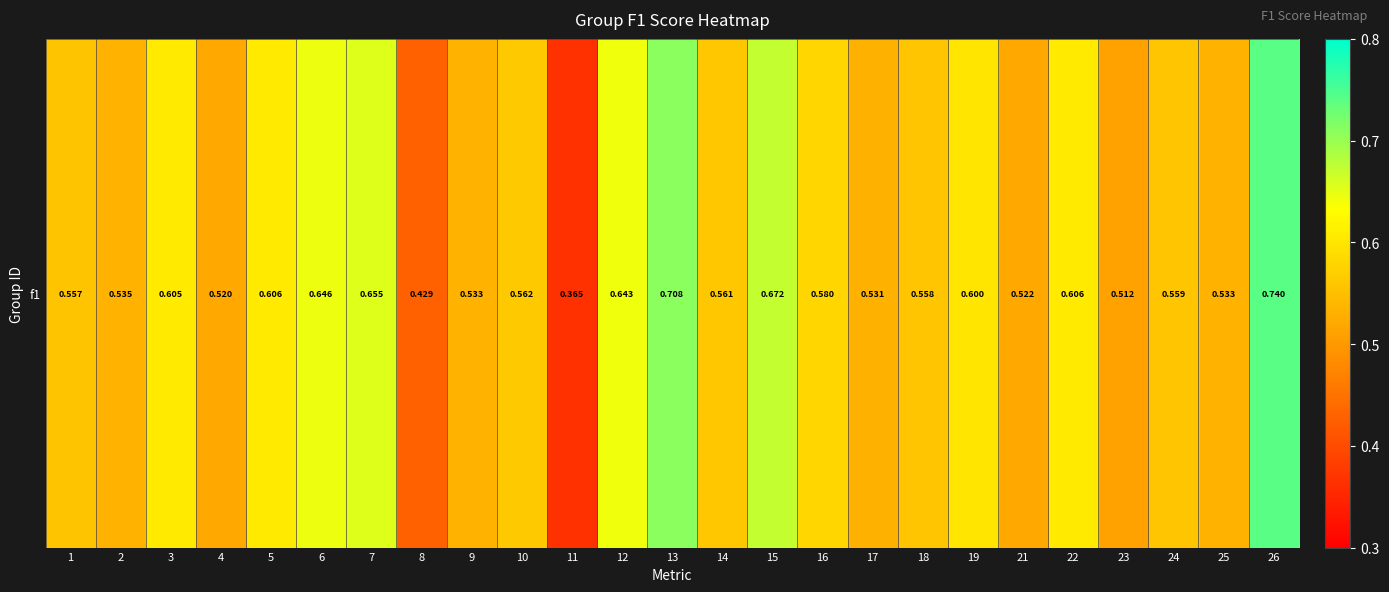

List the labels in order of value, smallest first.

11, 8, 23, 4, 21, 17, 9, 25, 2, 1, 18, 24, 14, 10, 16, 19, 3, 5, 22, 12, 6, 7, 15, 13, 26